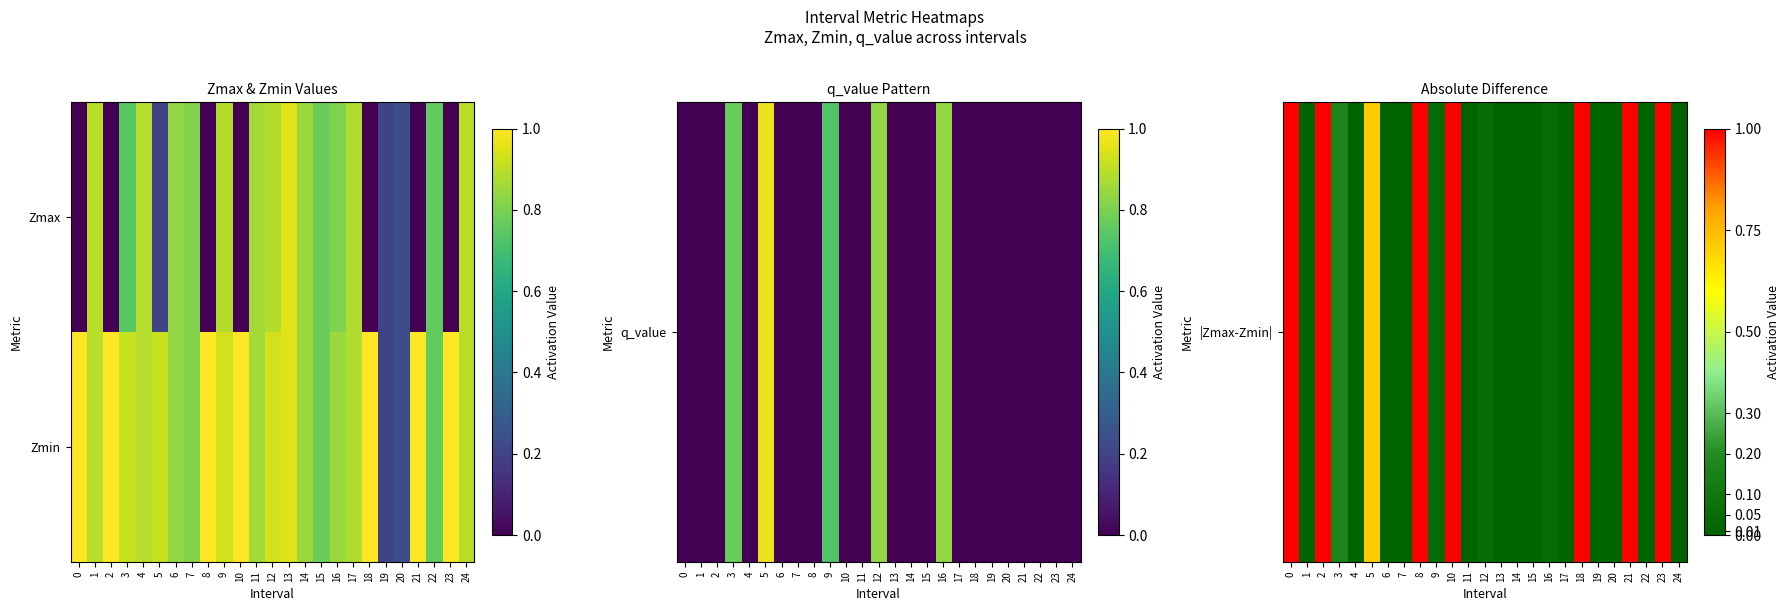

Which series has the largest range (max minus min)?

|Zmax-Zmin|